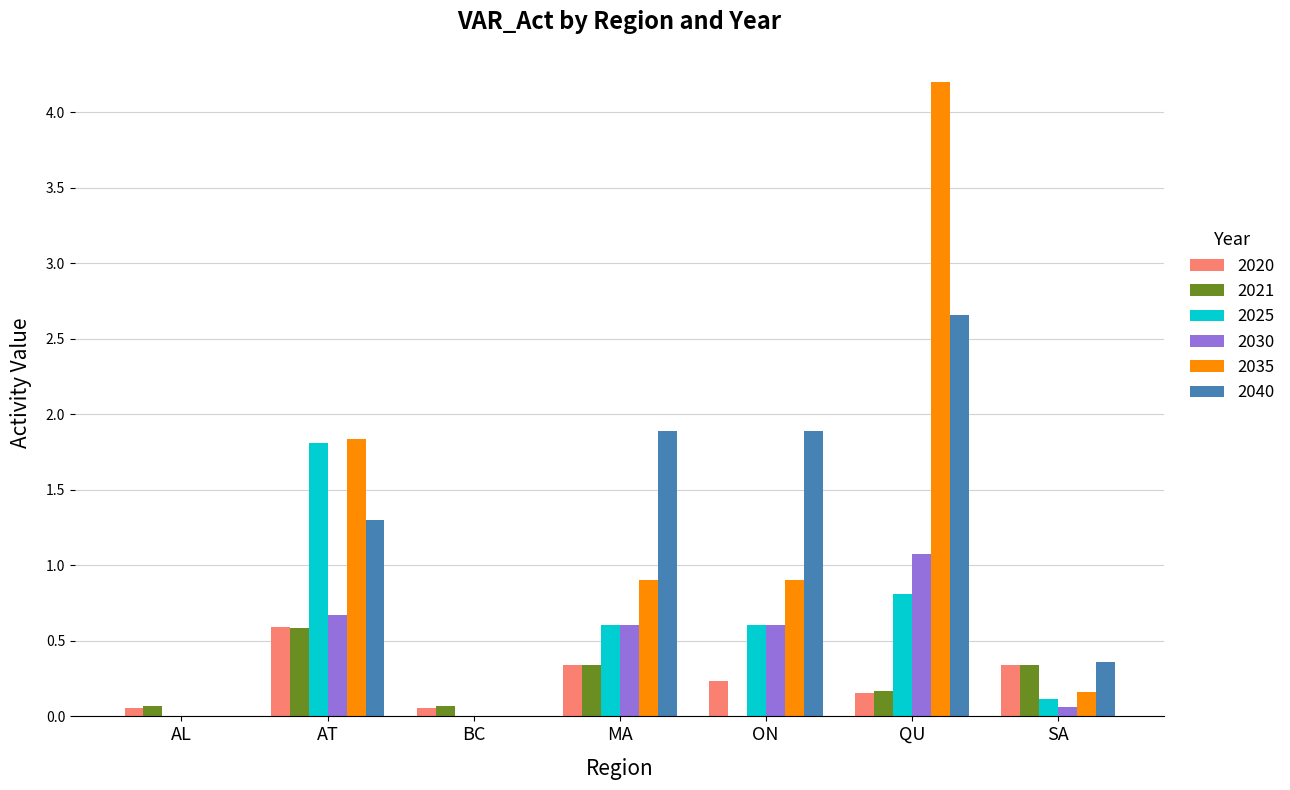

What is the average value of the 2040 series?

1.2